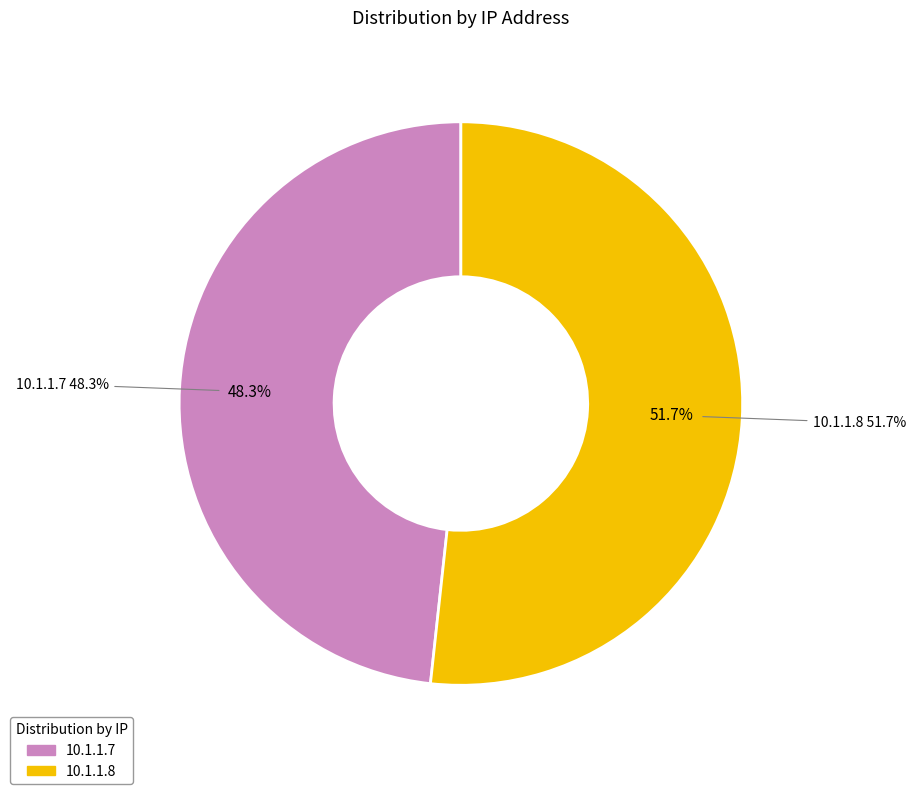

What is the change in value from 10.1.1.7 to 10.1.1.8?

+1